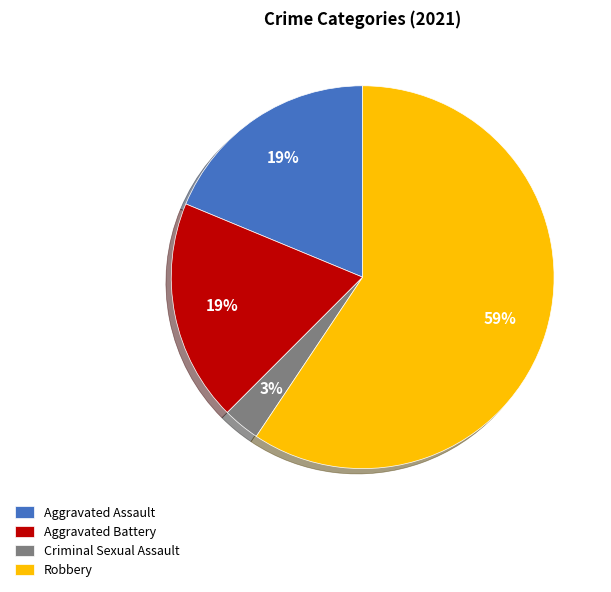

To the nearest percent, what portion does Criminal Sexual Assault represent?

3%